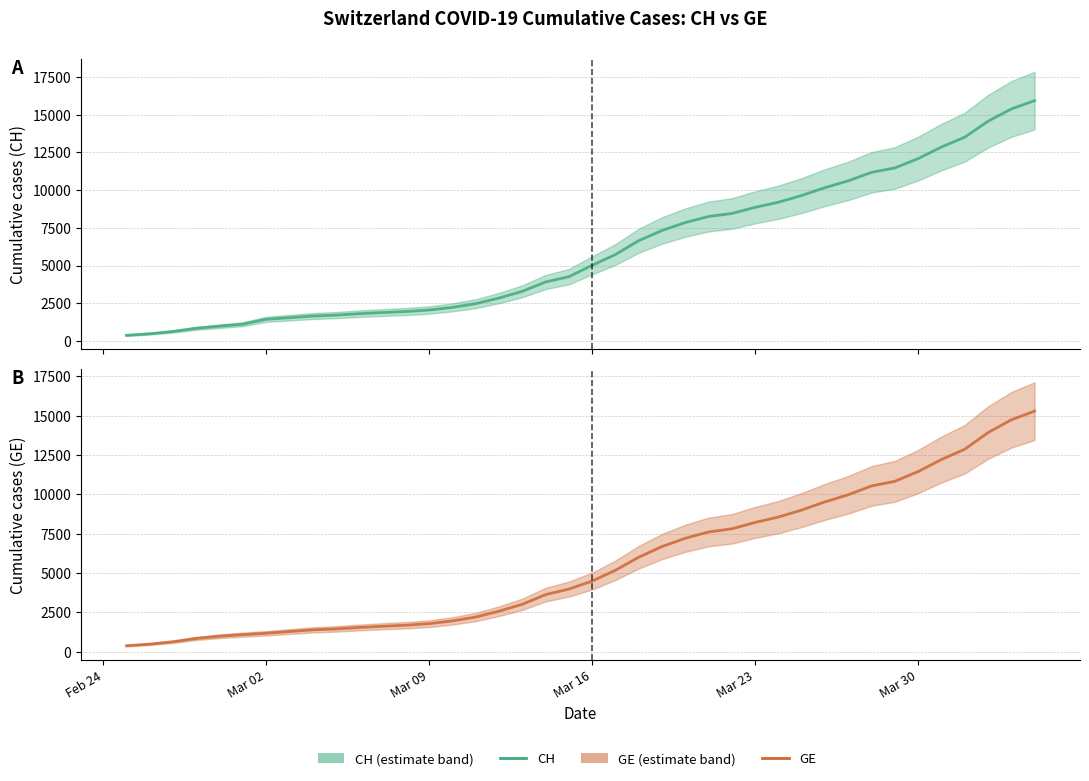

Rank the series by their average value, from highest to lowest.

CH, GE